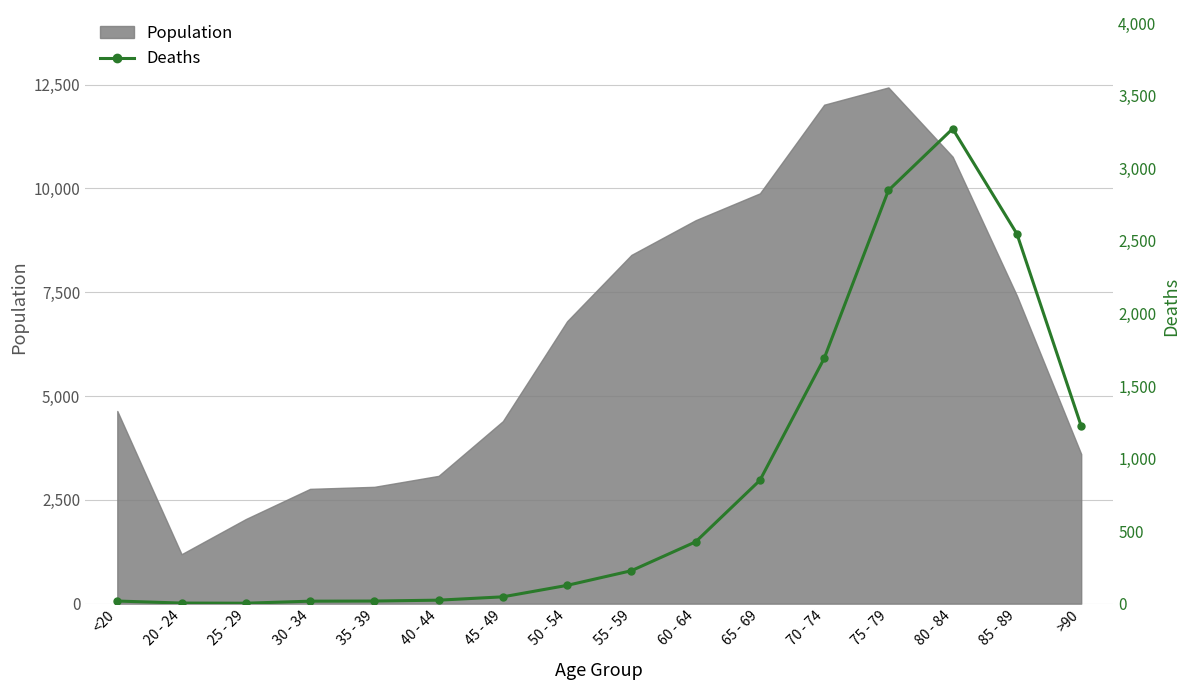

Reading left to right, transcribe all the data shown in this chart.

18	4	3	17	18	24	47	126	227	426	850	1690	2848	3273	2548	1224